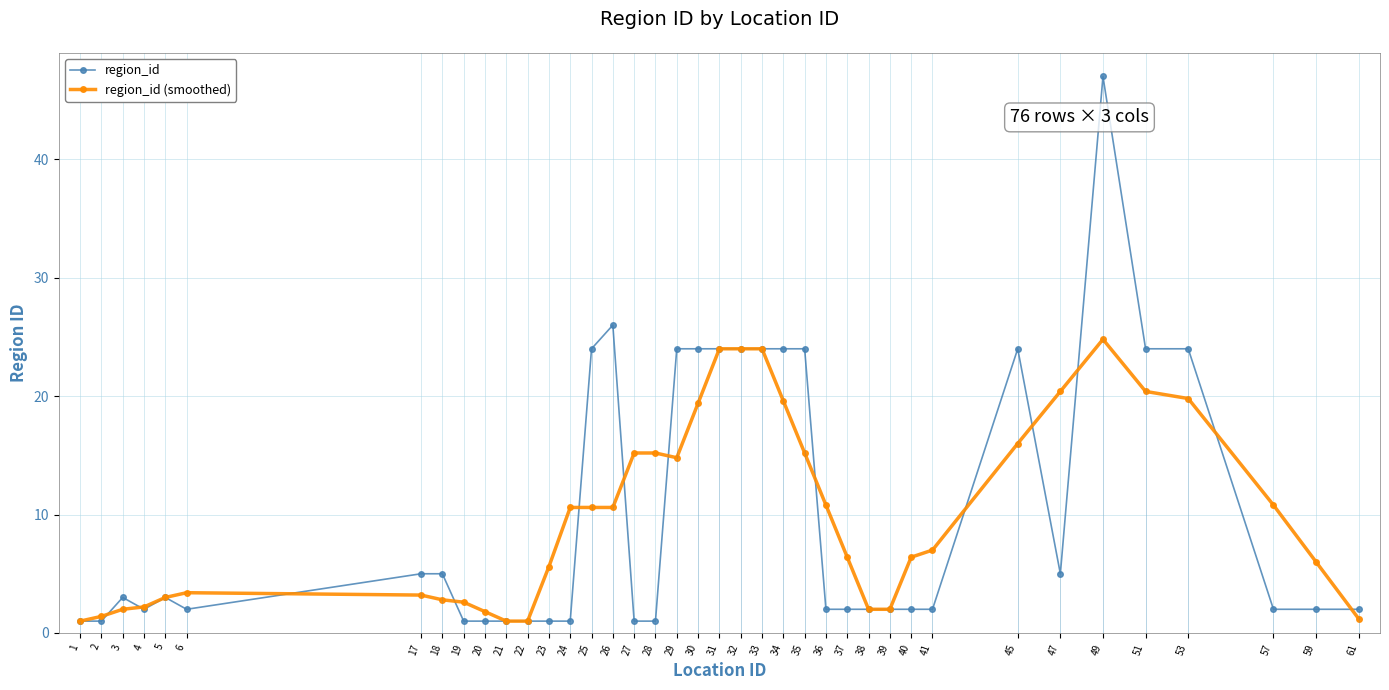

Is it true that region_id (smoothed) equals 0.8 at 19?

False